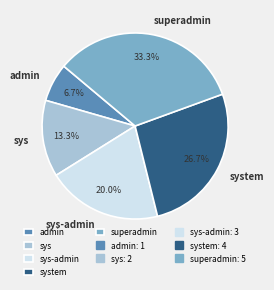

Is there a majority slice in this chart?

No